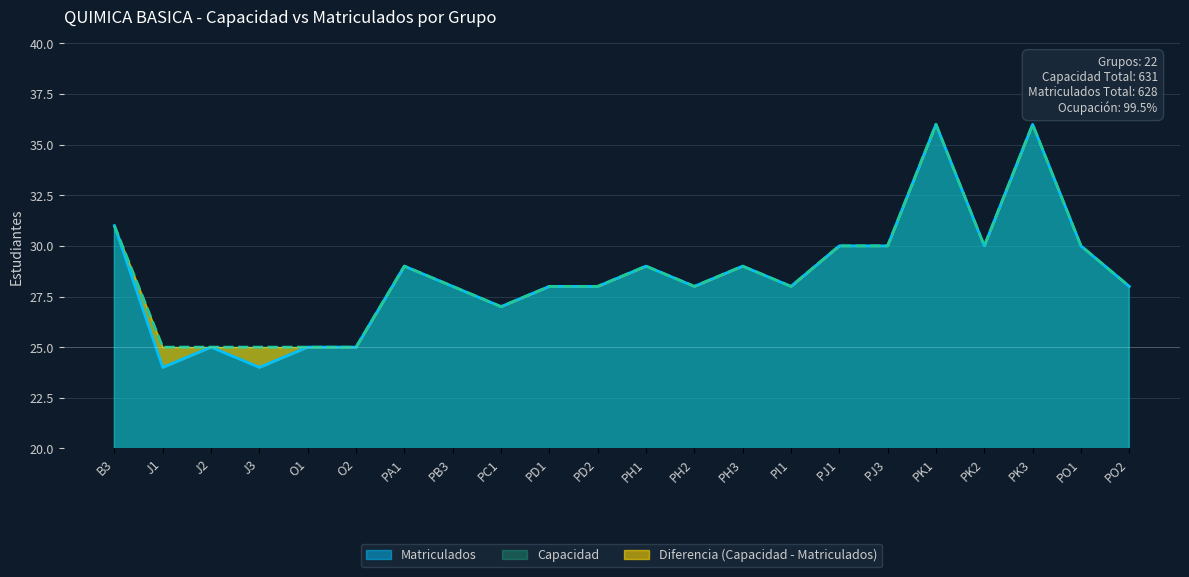

What is the maximum value for Capacidad?

36